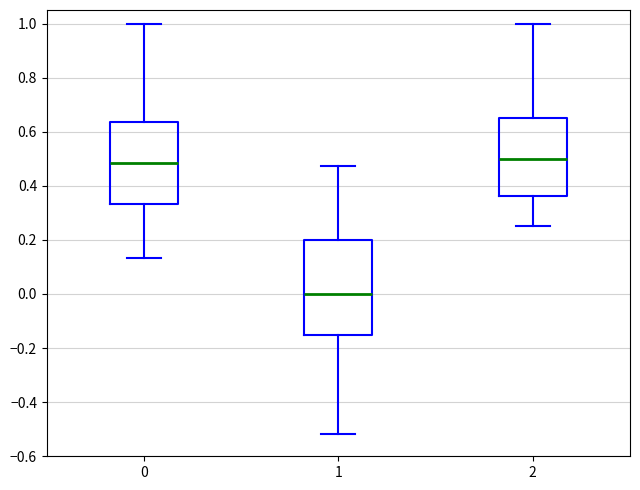

Reading left to right, transcribe this box plot: for each box, give where its median line is, the range the box spans, and where its two whiskers end, as read against the y-axis. The values are not printed on the chart, so give them approximately, as read against the axis.

0: median 0.48, box 0.34 to 0.64, whiskers 0.14 to 1.00
1: median 0.00, box -0.16 to 0.20, whiskers -0.52 to 0.48
2: median 0.50, box 0.36 to 0.66, whiskers 0.26 to 1.00